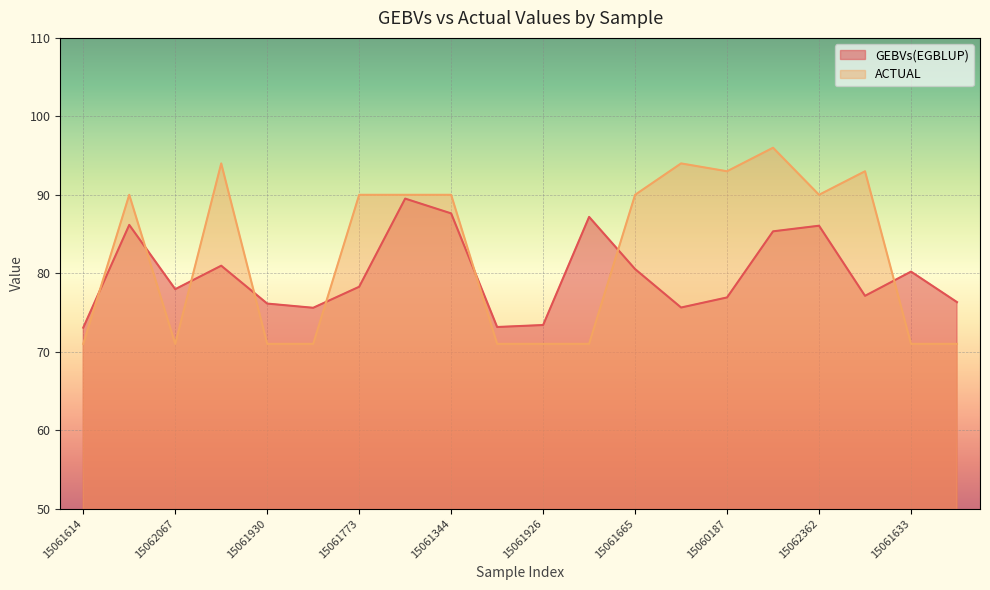

List the series in order of their peak value, highest first.

ACTUAL, GEBVs(EGBLUP)